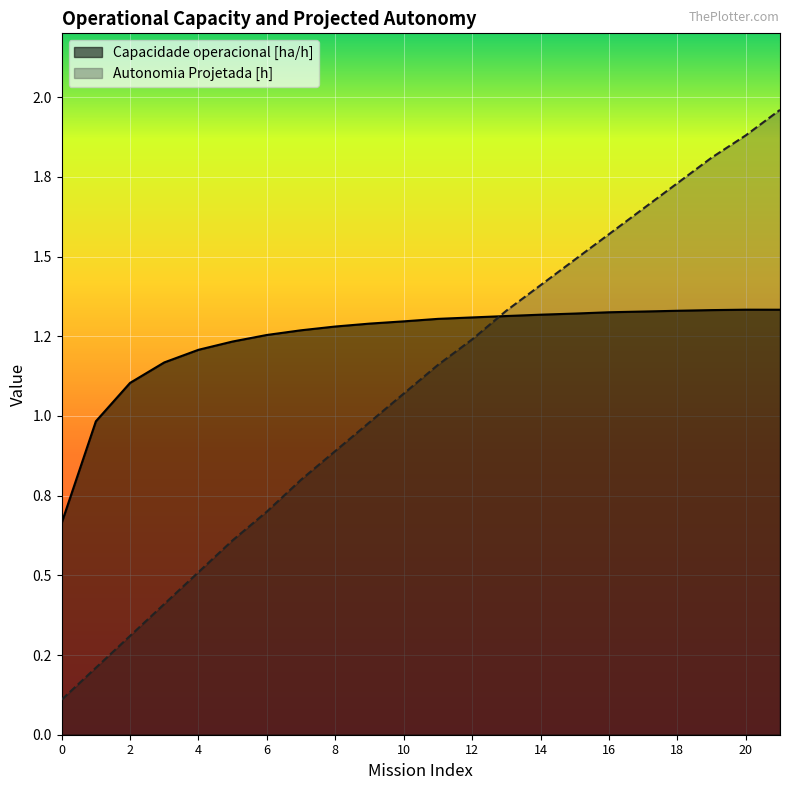

At how many categories does at least one series exceed 1?

20